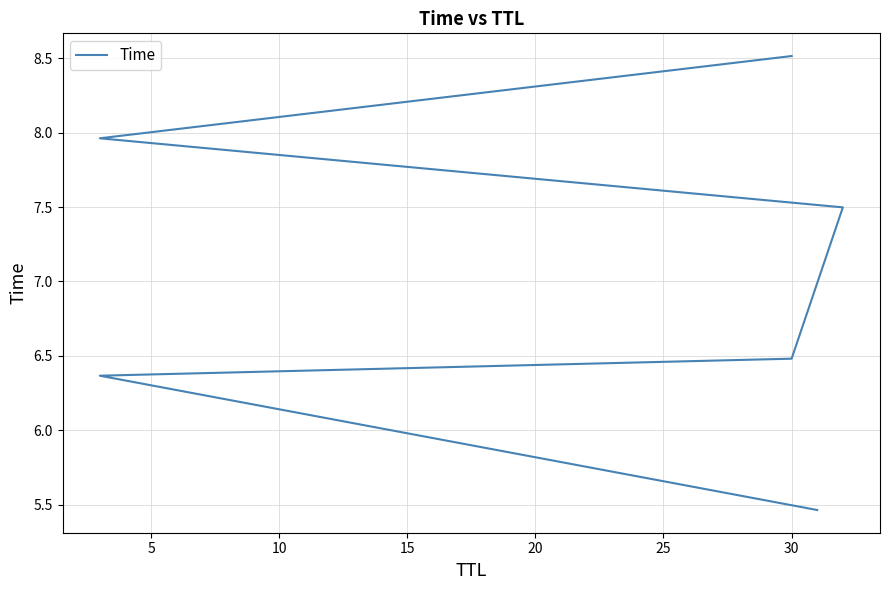

Is this an area chart (filled region under the line)?

No